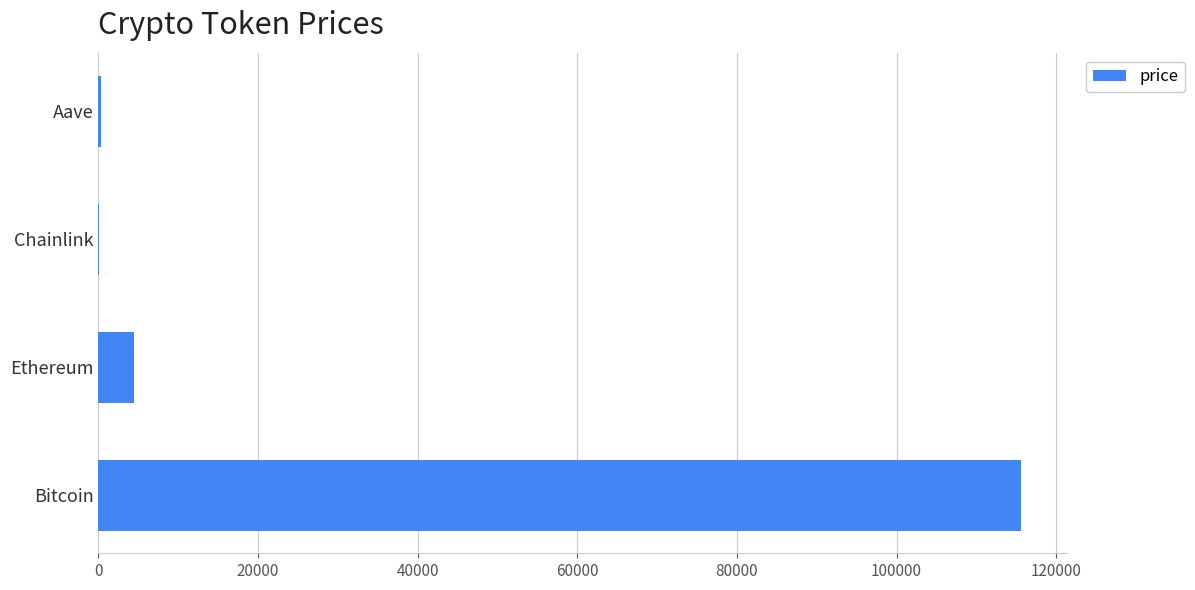

Is it true that the value at Bitcoin is 190953.4?

False